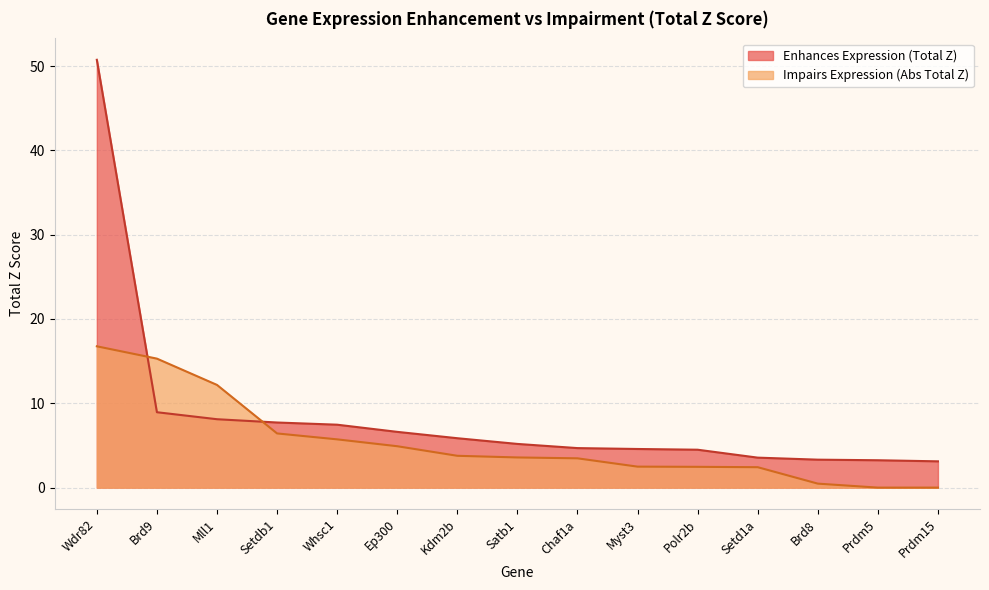

Rank the series by their average value, from highest to lowest.

Enhances Expression (Total Z), Impairs Expression (Abs Total Z)